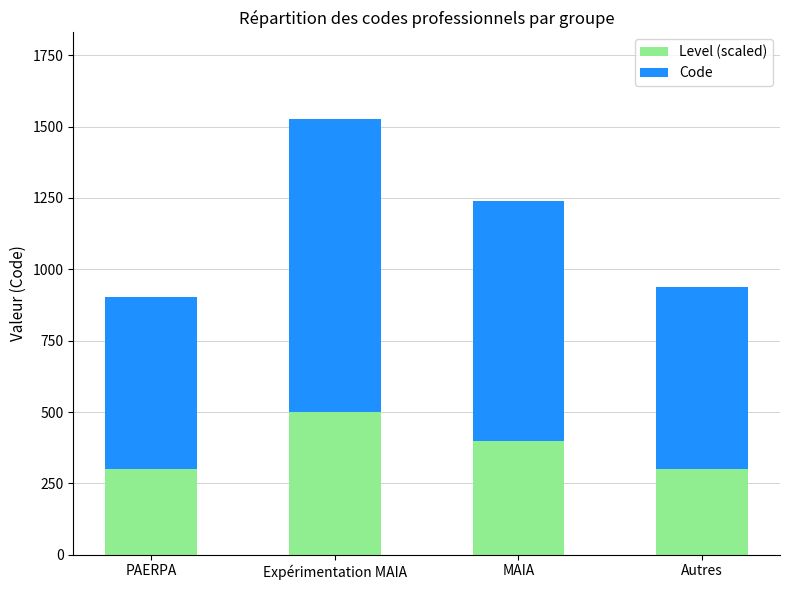

How many values in the Level (scaled) series are below 400?

2